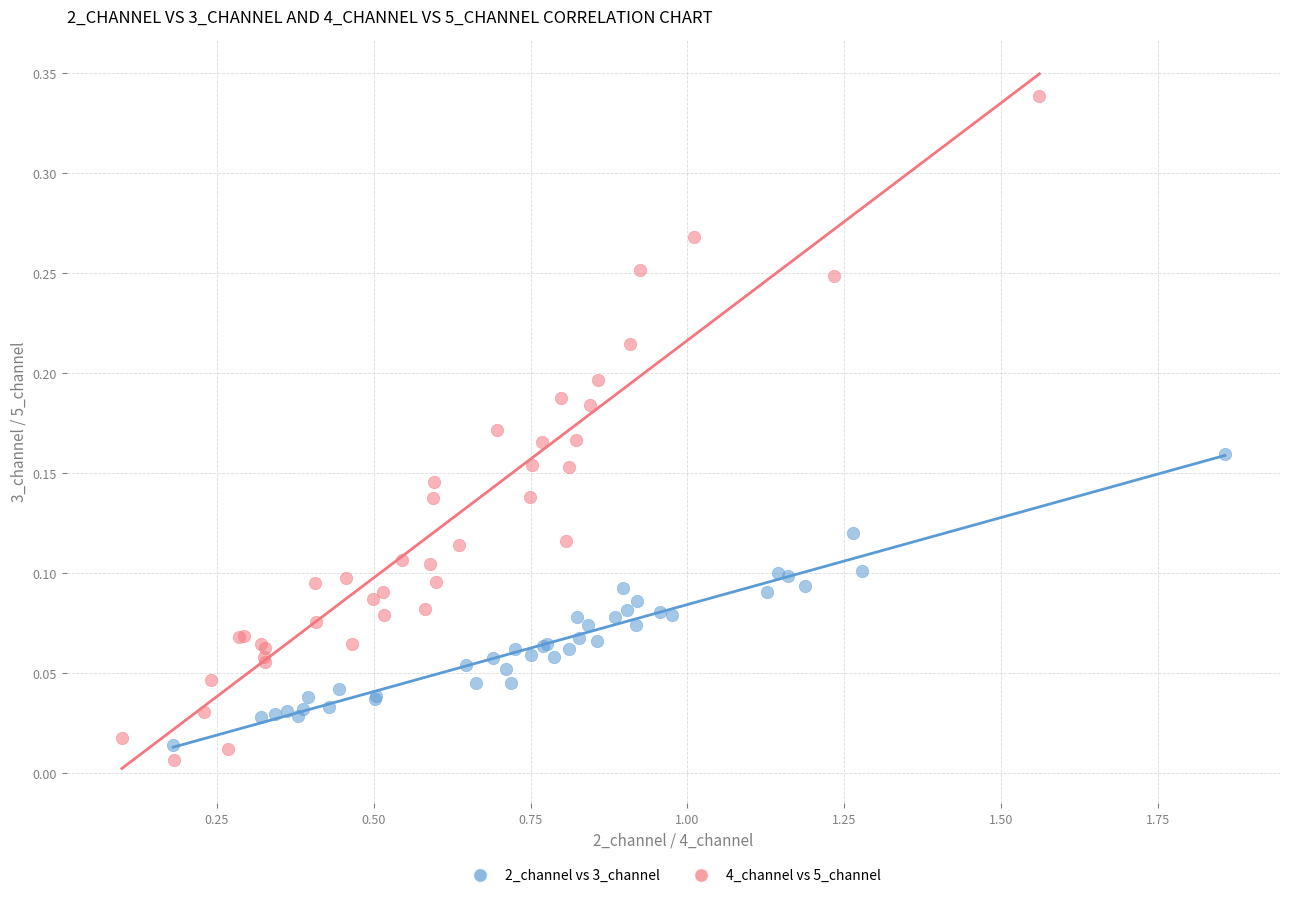

Which series has the largest Y range (max minus min)?

4_channel vs 5_channel